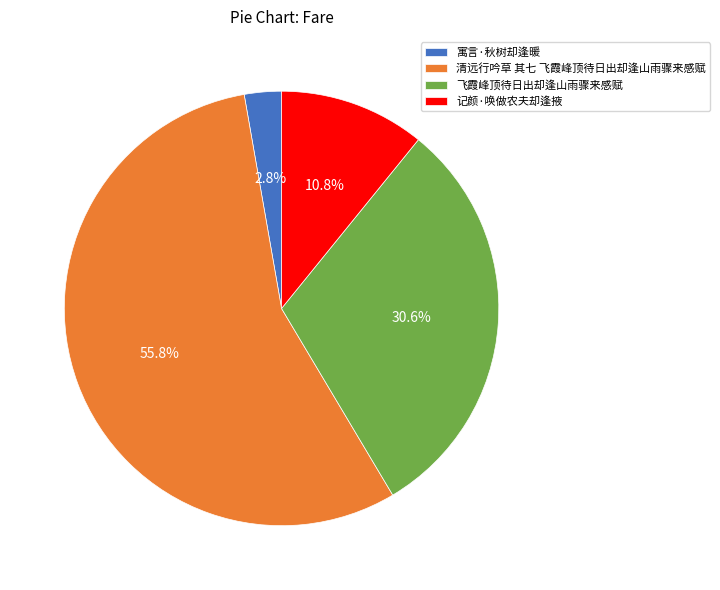

The 清远行吟草 其七 飞霞峰顶待日出却逢山雨骤来感赋 slice represents 56% of the pie. True or false?

True